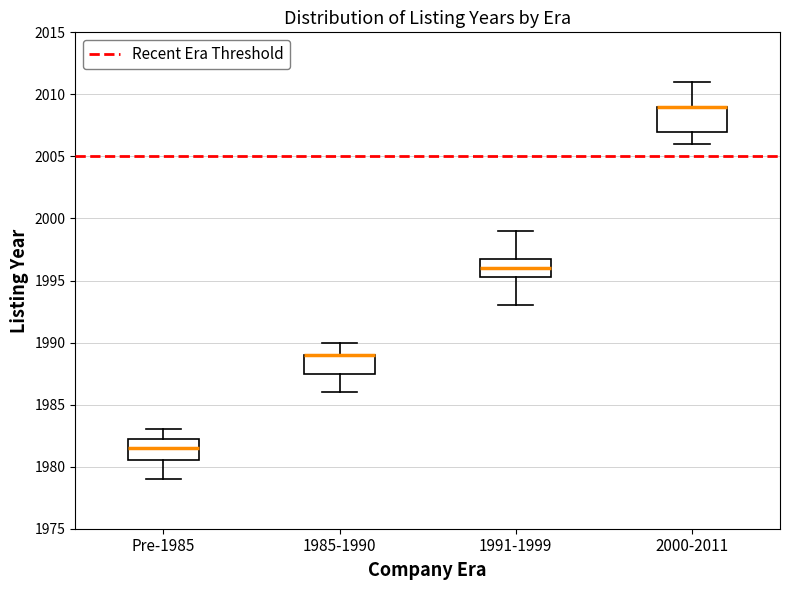

Where is the lower edge of the box for 1991-1999 on the y-axis? The values are not printed on the chart, so give them approximately, as read against the axis.

1995.5